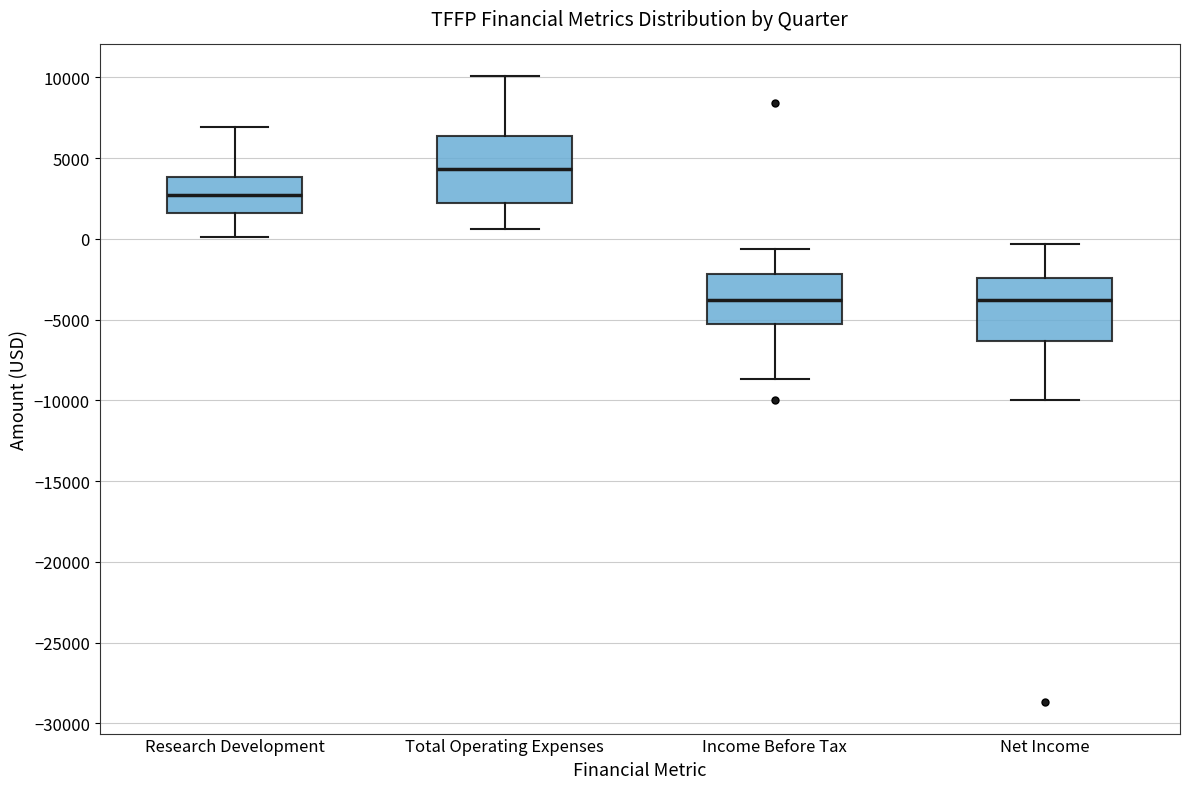

Reading left to right, read every box against the y-axis: the position of its median line, the range the box covers, and the ends of its whiskers. The values are not printed on the chart, so give them approximately, as read against the axis.

Research Development: median 2500, box 1500 to 4000, whiskers 0 to 7000
Total Operating Expenses: median 4500, box 2000 to 6500, whiskers 500 to 10000
Income Before Tax: median -4000, box -5500 to -2000, whiskers -8500 to -500
Net Income: median -4000, box -6500 to -2500, whiskers -10000 to -500